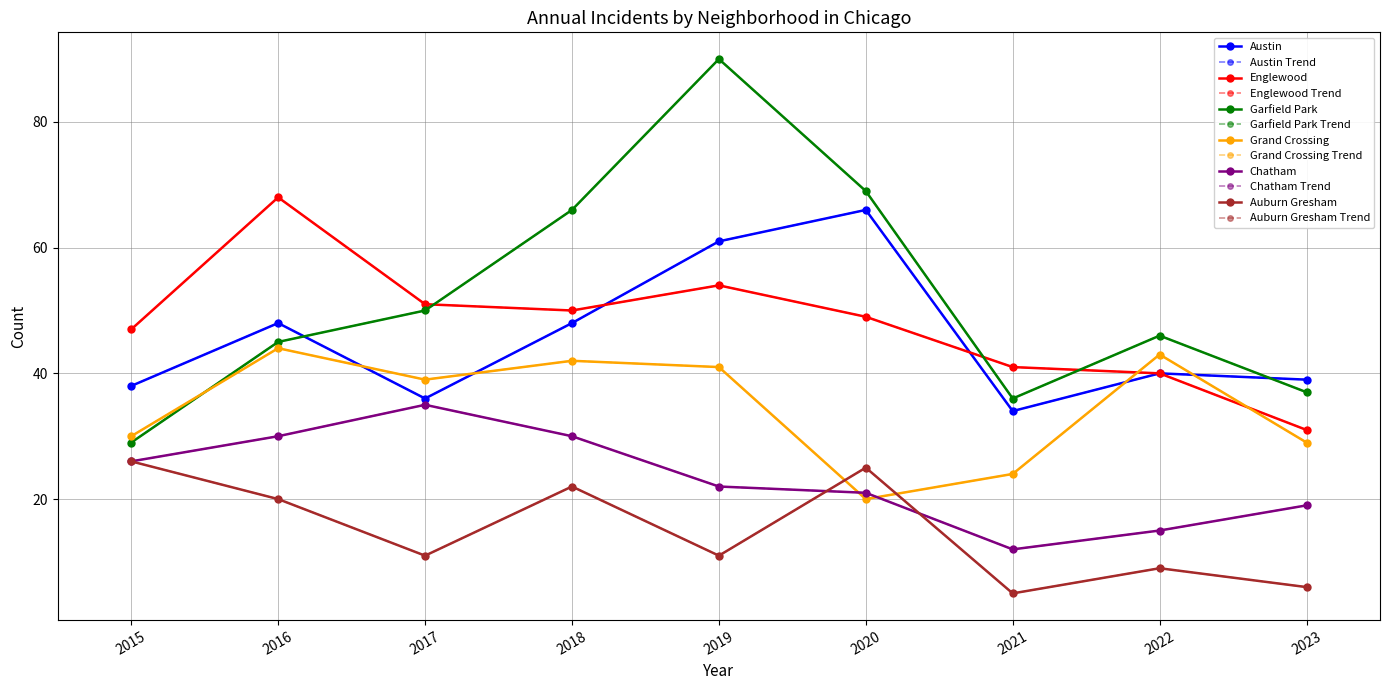

Reading left to right, extract all data points from this chart.

Austin: 2015=38	2016=48	2017=36	2018=48	2019=61	2020=66	2021=34	2022=40	2023=39
Englewood: 2015=47	2016=68	2017=51	2018=50	2019=54	2020=49	2021=41	2022=40	2023=31
Garfield Park: 2015=29	2016=45	2017=50	2018=66	2019=90	2020=69	2021=36	2022=46	2023=37
Grand Crossing: 2015=30	2016=44	2017=39	2018=42	2019=41	2020=20	2021=24	2022=43	2023=29
Chatham: 2015=26	2016=30	2017=35	2018=30	2019=22	2020=21	2021=12	2022=15	2023=19
Auburn Gresham: 2015=26	2016=20	2017=11	2018=22	2019=11	2020=25	2021=5	2022=9	2023=6